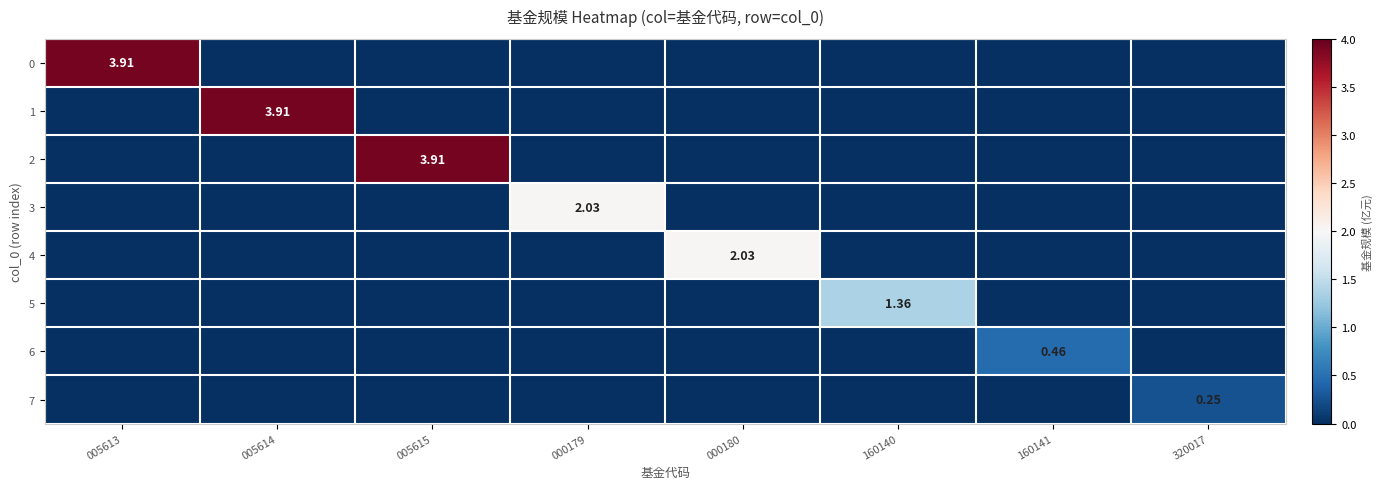

Is the value of 3 at 000179 greater than the value of 2 at 005615?

No